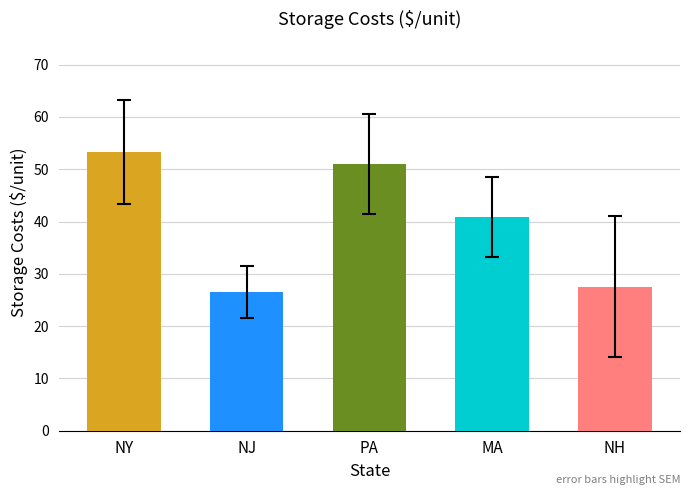

What is the difference between the maximum and second lowest values in the Low series?

21.8